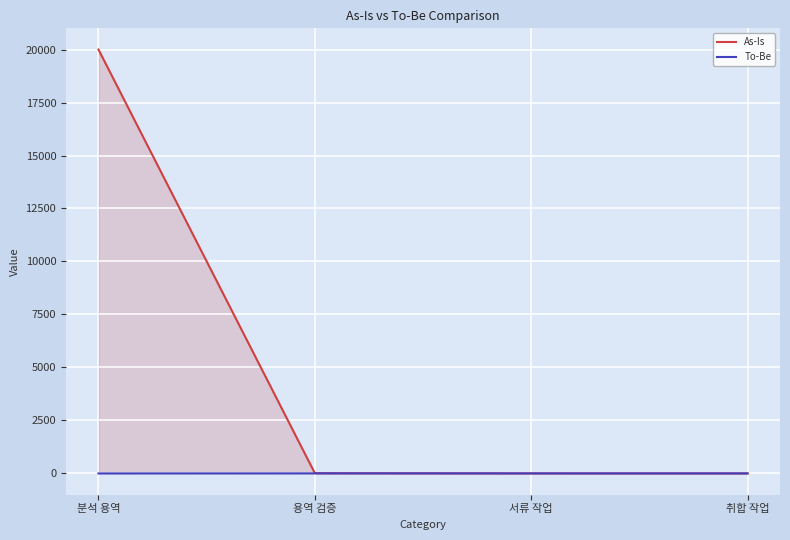

True or false: As-Is and To-Be intersect in this chart.

False